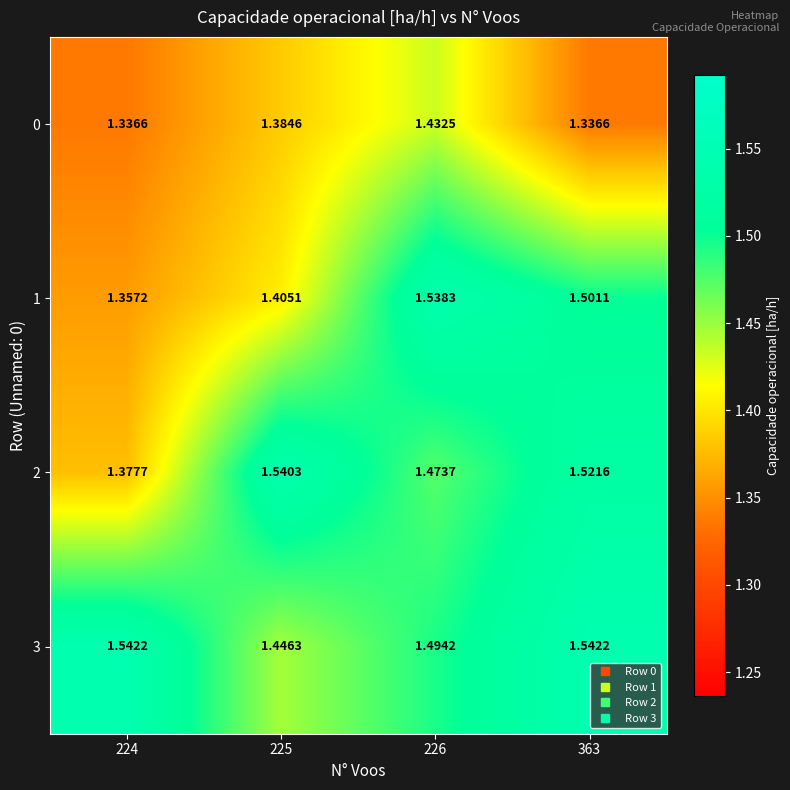

Is the value of 3 at 363 greater than the value of 0 at 363?

Yes